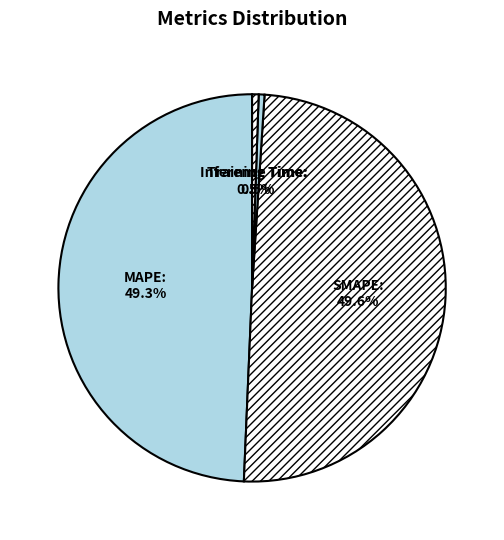

How many slices are in this pie chart?

4